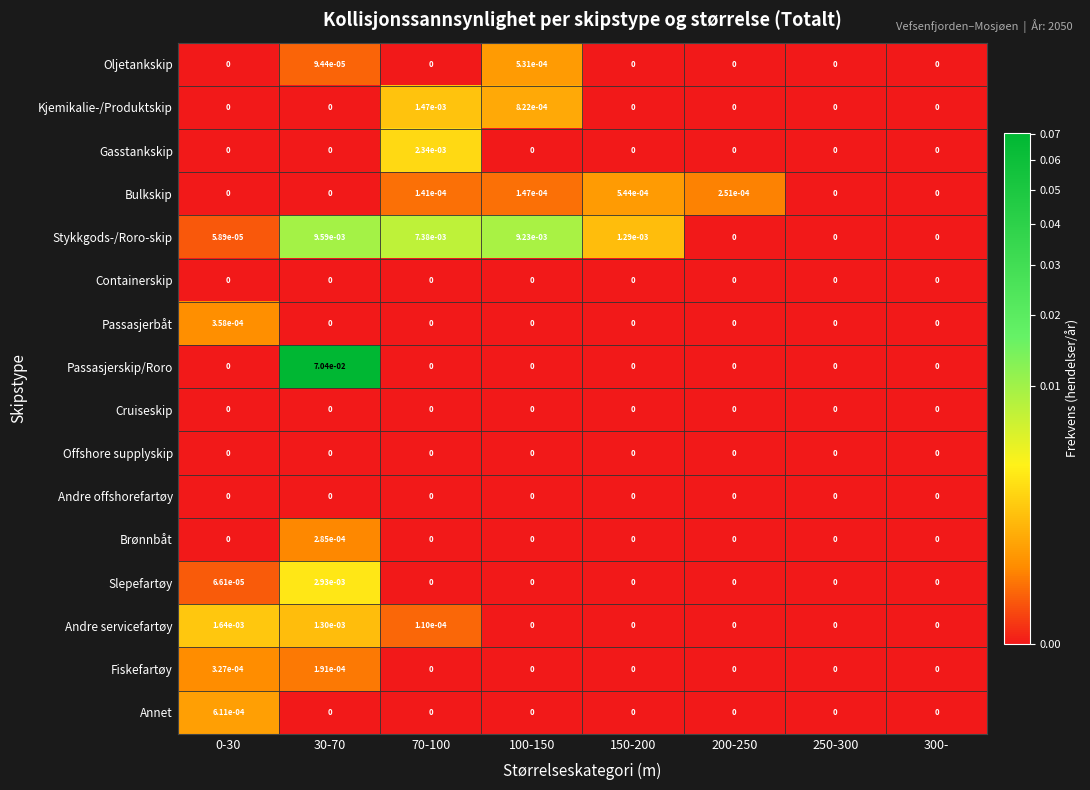

Is the value of Annet at 300- greater than the value of Andre servicefartøy at 0-30?

No